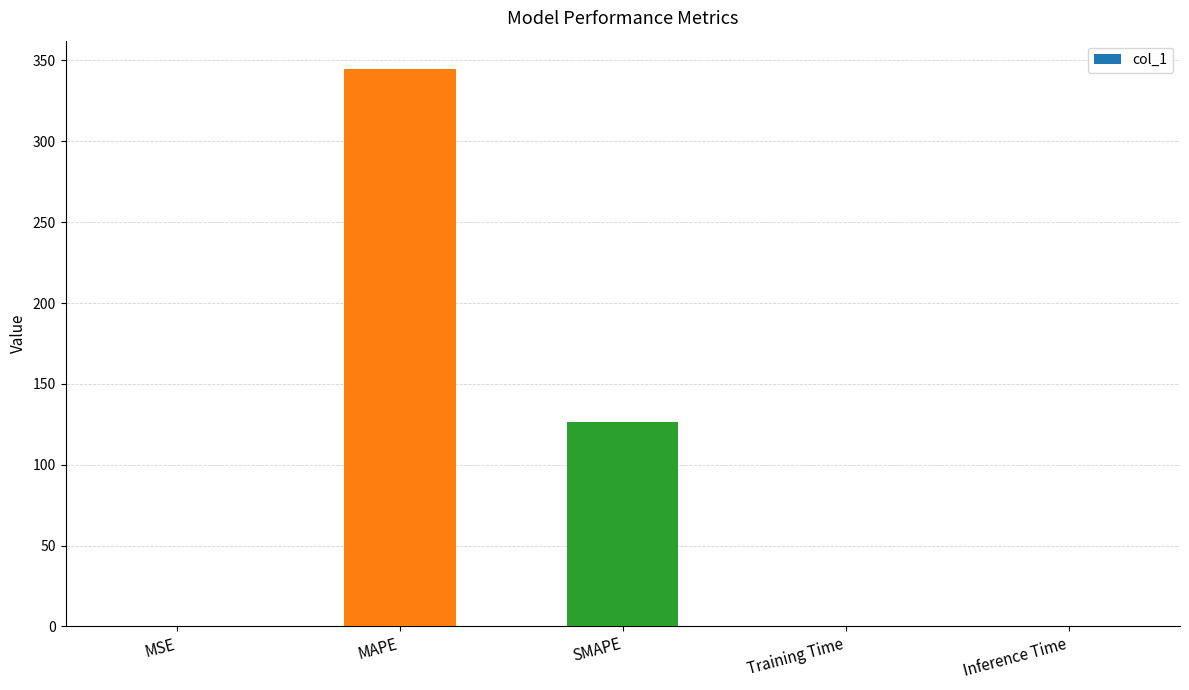

Are the bars horizontal?

No